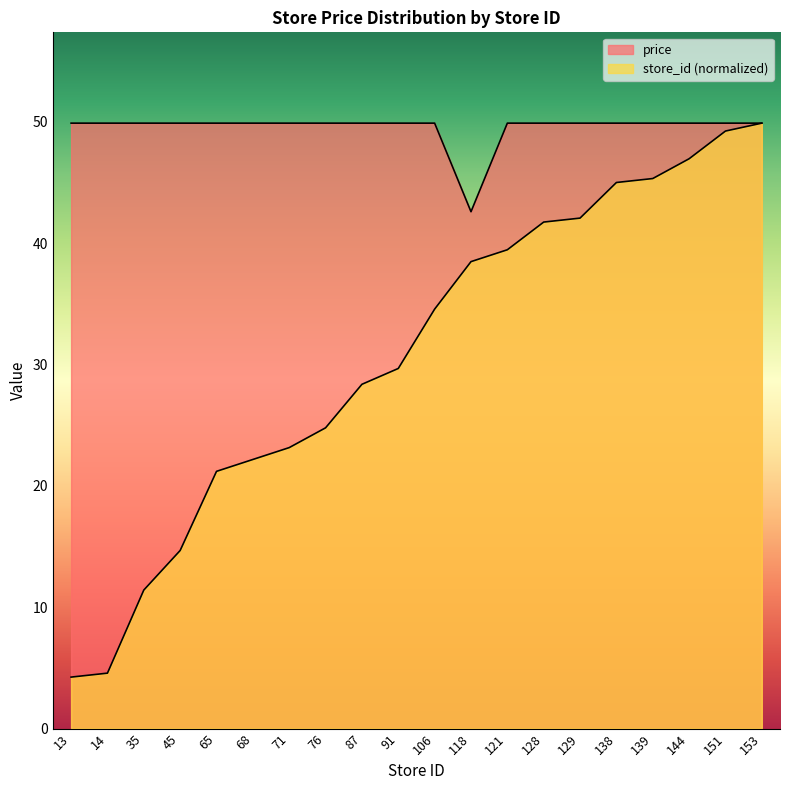

Is the value of price at 87 greater than the value of store_id at 144?

Yes